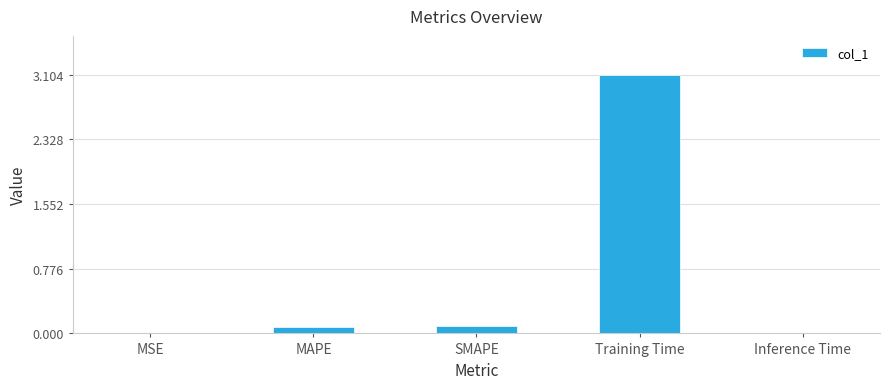

Are the bars grouped side by side (vs. stacked)?

No